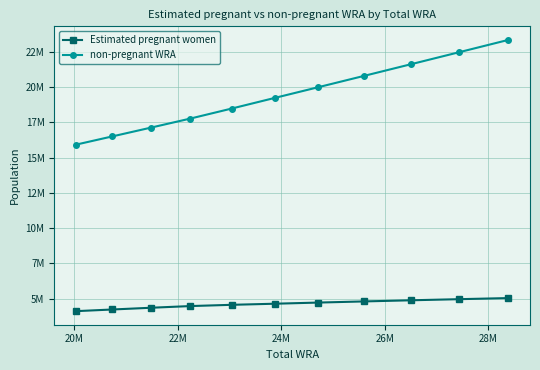

What are all the series names shown in the legend?

Estimated pregnant women, non-pregnant WRA